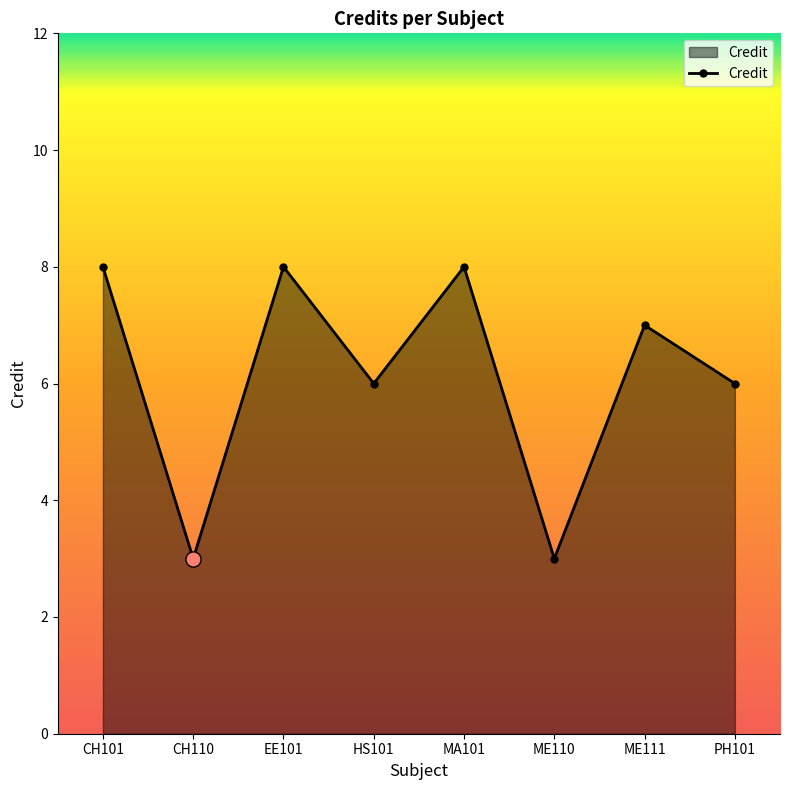

Between ME111 and ME110, which is larger?

ME111